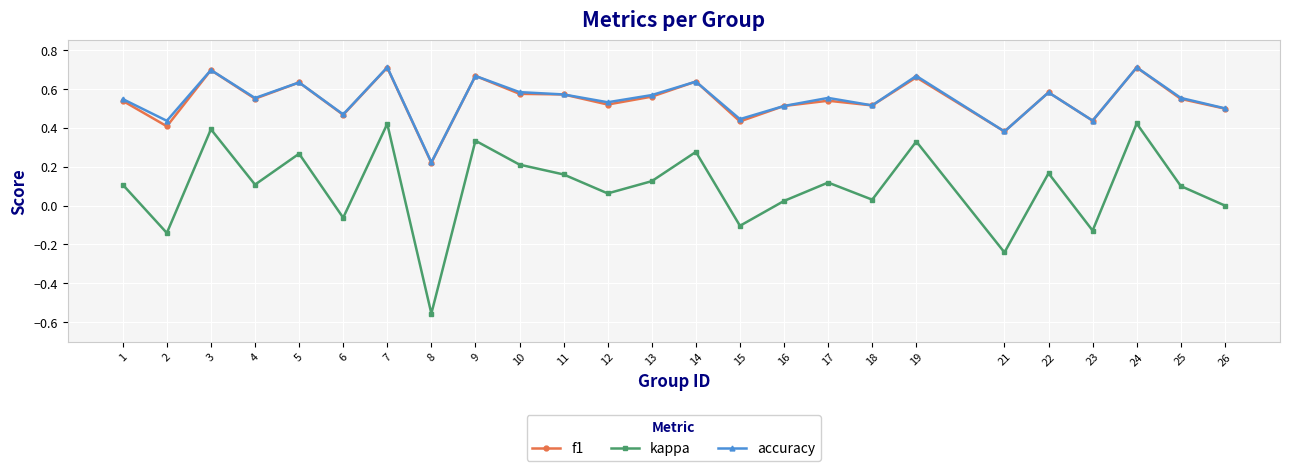

What are all the series names shown in the legend?

f1, kappa, accuracy